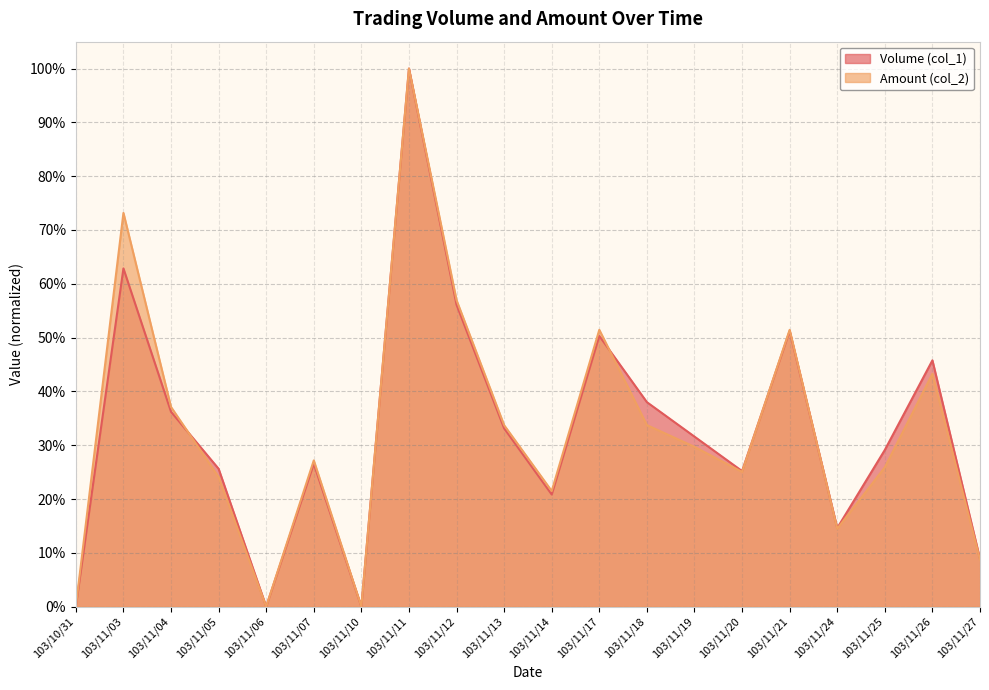

Which series changed the most between 103/10/31 and 103/11/05?

Volume (col_1)